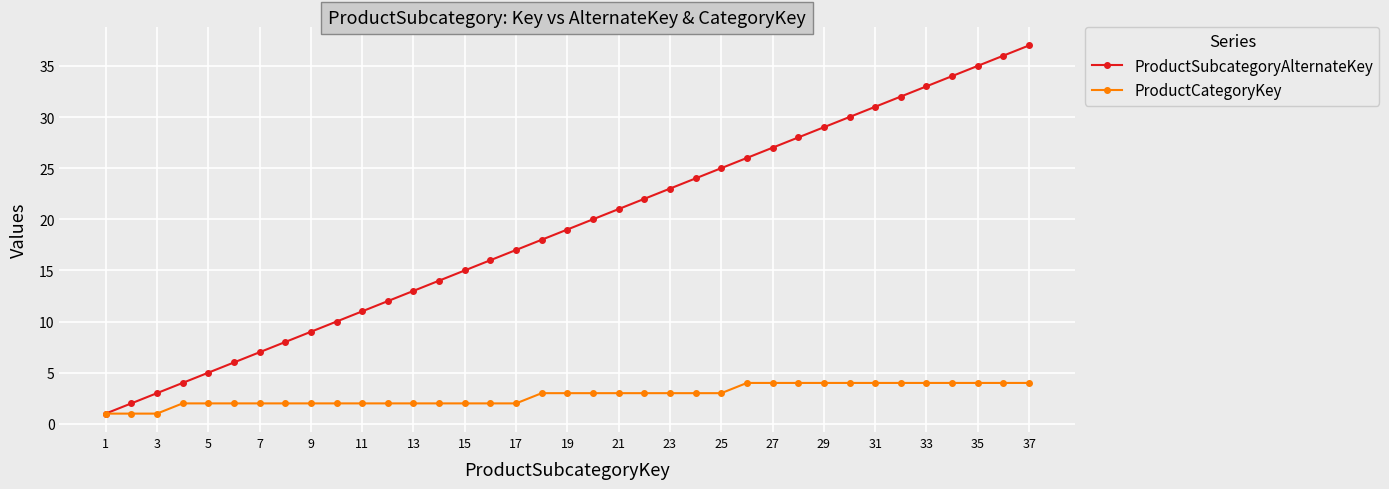

List the series in order of their peak value, lowest first.

ProductCategoryKey, ProductSubcategoryAlternateKey